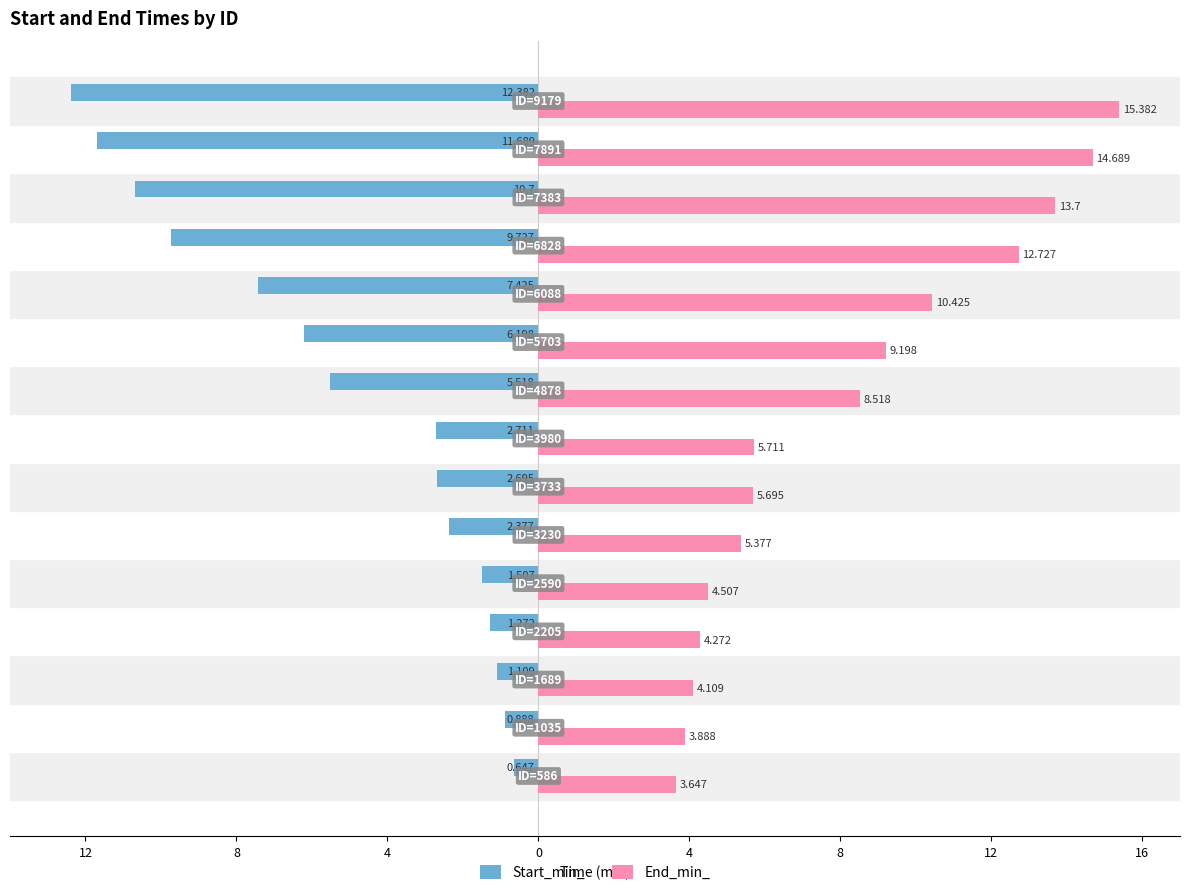

What are all the series names shown in the legend?

Start_min_, End_min_